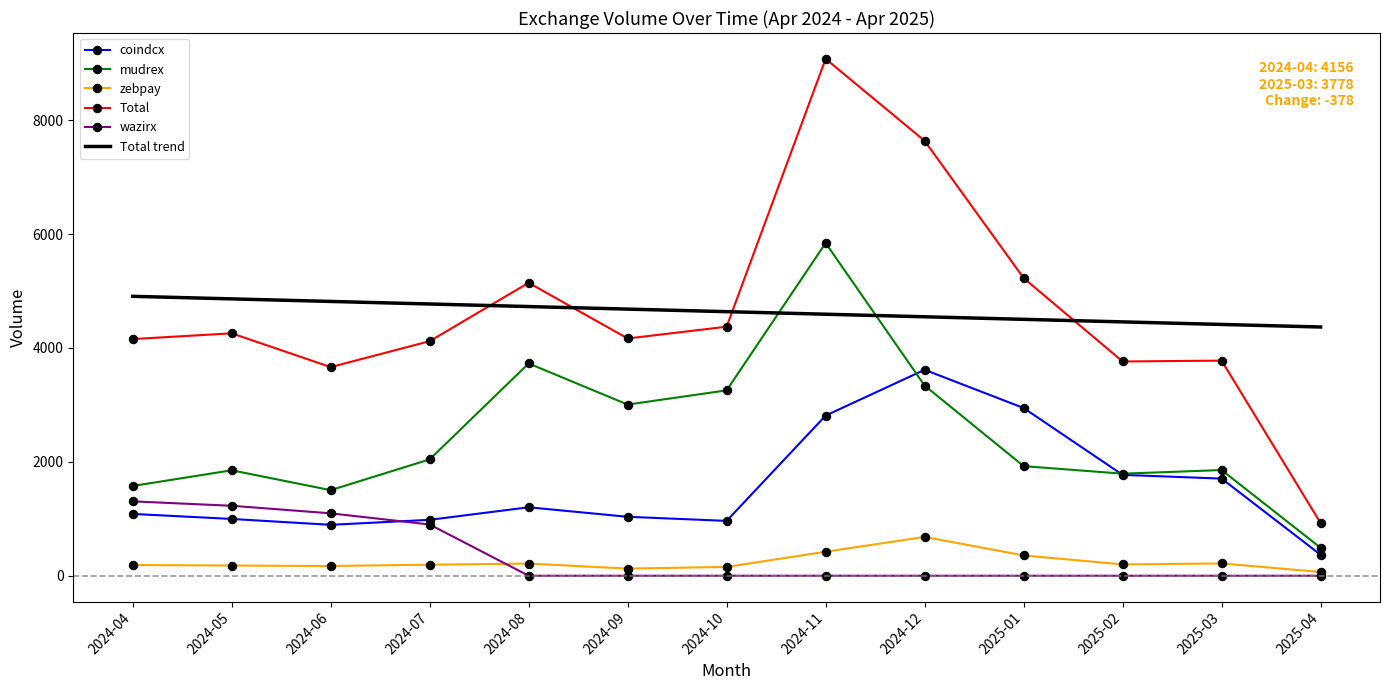

What is the total value across all series at 2024-08?

15016.0